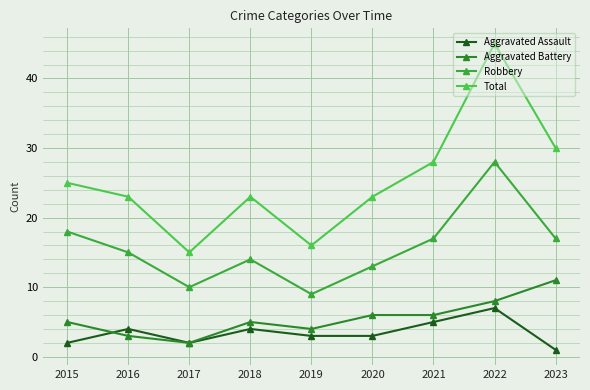

Is this an area chart (filled region under the line)?

No